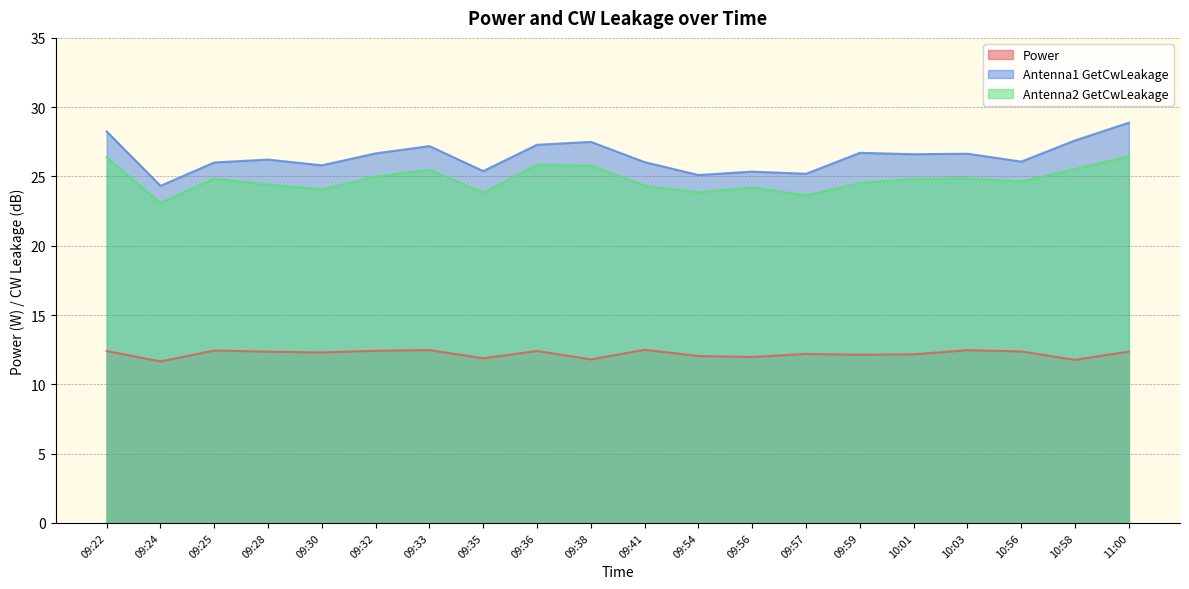

What is the smallest value displayed?

11.7